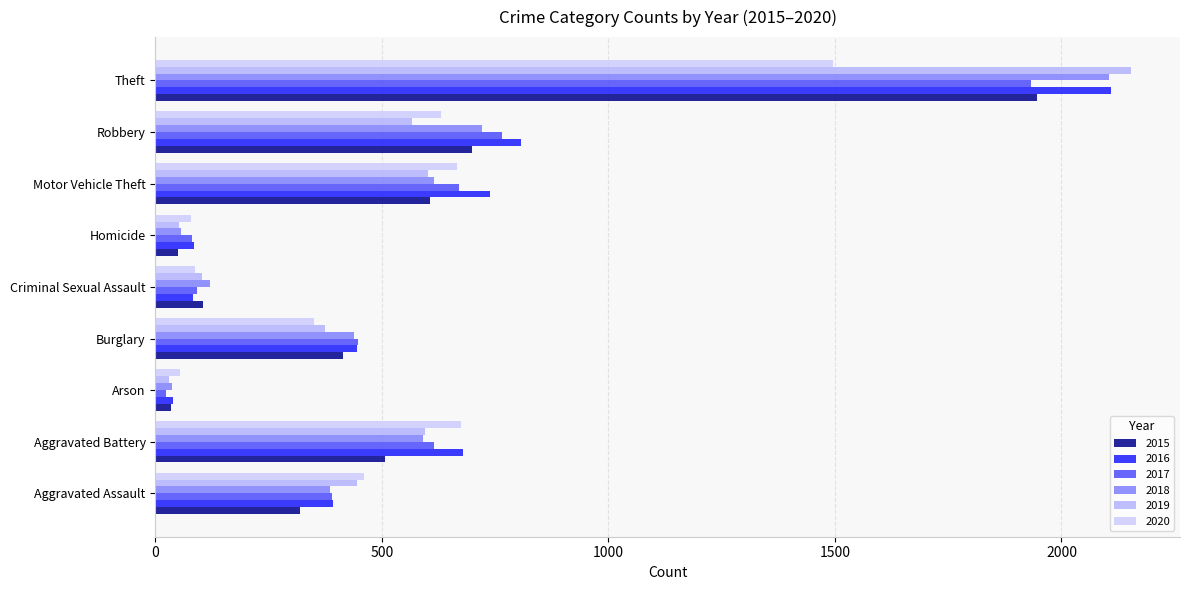

Reading left to right, list all the values displayed in this chart.

2015: Aggravated Assault=319	Aggravated Battery=507	Arson=34	Burglary=414	Criminal Sexual Assault=105	Homicide=50	Motor Vehicle Theft=607	Robbery=699	Theft=1946
2016: Aggravated Assault=393	Aggravated Battery=678	Arson=39	Burglary=445	Criminal Sexual Assault=84	Homicide=85	Motor Vehicle Theft=738	Robbery=808	Theft=2110
2017: Aggravated Assault=389	Aggravated Battery=616	Arson=23	Burglary=447	Criminal Sexual Assault=91	Homicide=81	Motor Vehicle Theft=670	Robbery=766	Theft=1933
2018: Aggravated Assault=386	Aggravated Battery=591	Arson=36	Burglary=439	Criminal Sexual Assault=121	Homicide=56	Motor Vehicle Theft=614	Robbery=720	Theft=2105
2019: Aggravated Assault=445	Aggravated Battery=595	Arson=31	Burglary=374	Criminal Sexual Assault=102	Homicide=52	Motor Vehicle Theft=601	Robbery=566	Theft=2154
2020: Aggravated Assault=461	Aggravated Battery=675	Arson=55	Burglary=350	Criminal Sexual Assault=88	Homicide=79	Motor Vehicle Theft=665	Robbery=630	Theft=1496